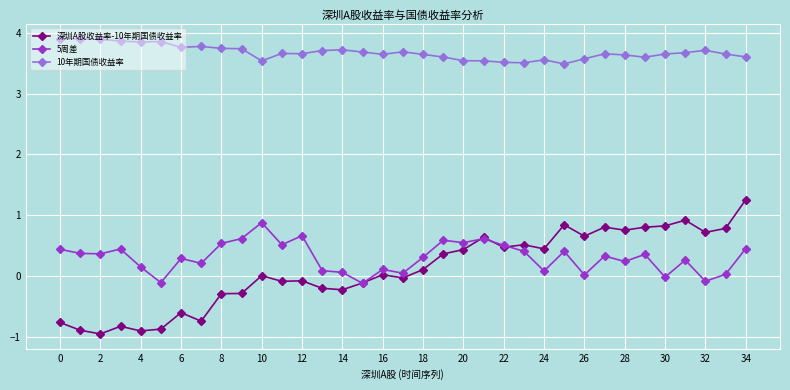

How many lines are shown in the chart?

3